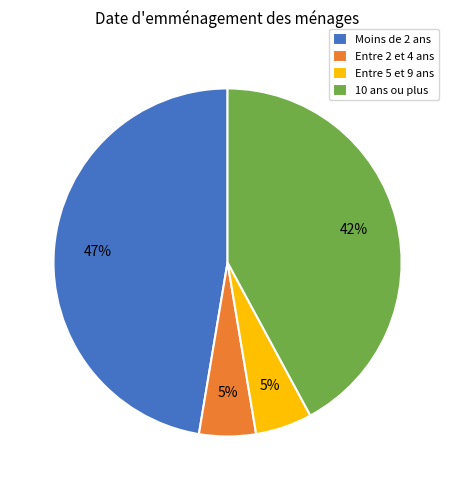

To the nearest percent, what percentage of the pie is 10 ans ou plus?

42%